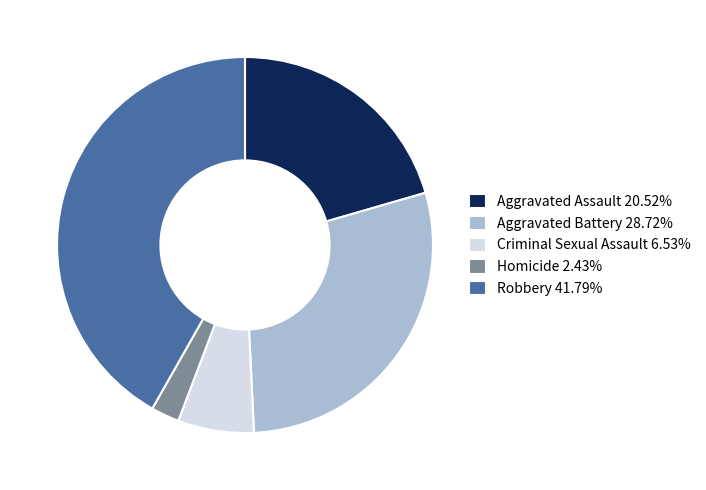

How many segments does this pie chart have?

5